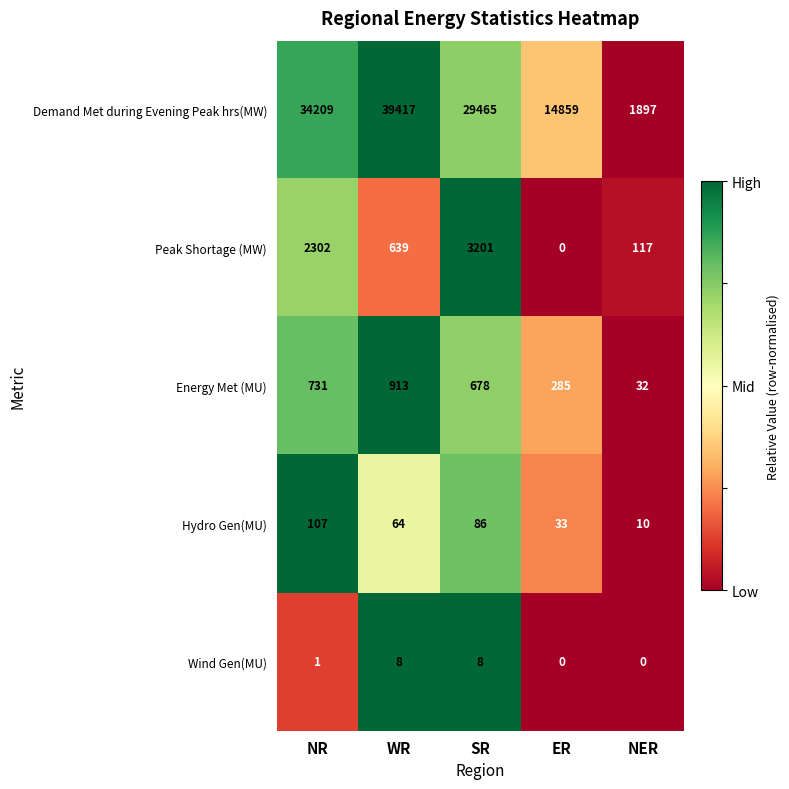

List the series in order of their peak value, highest first.

Demand Met during Evening Peak hrs(MW), Peak Shortage (MW), Energy Met (MU), Hydro Gen(MU), Wind Gen(MU)